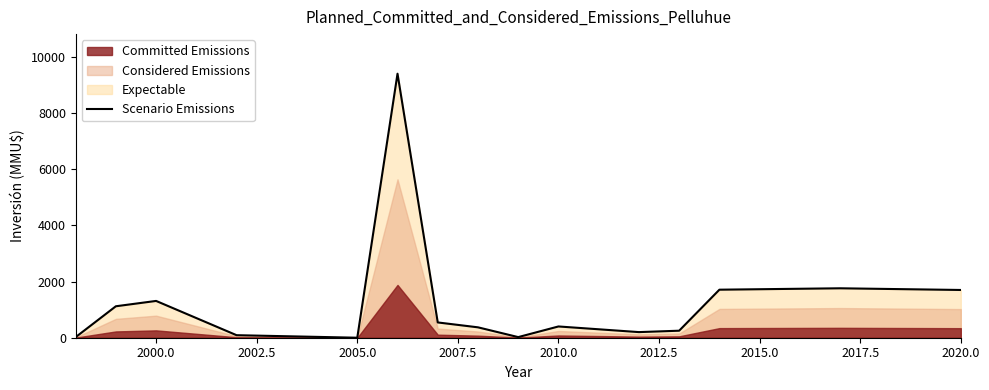

What is the label of the 12th point from the right?

2005.0